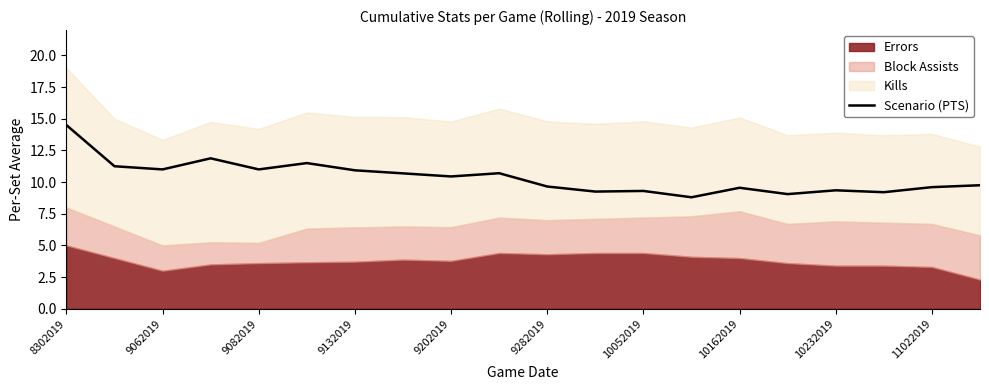

Which category has the highest value in the Scenario (PTS) series?

8302019